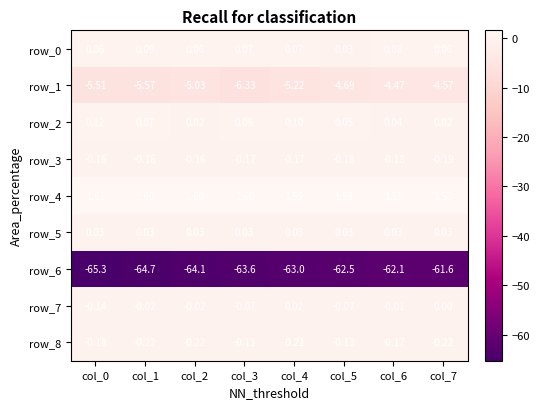

Read the row_1 value at col_5.

-4.7